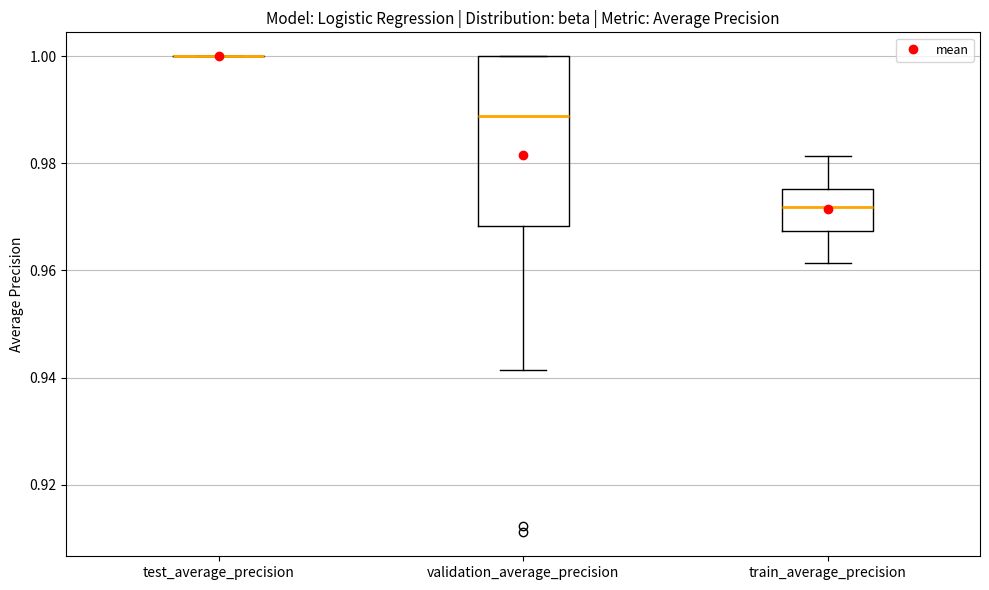

Reading left to right, read every box against the y-axis: the position of its median line, the range the box covers, and the ends of its whiskers. The values are not printed on the chart, so give them approximately, as read against the axis.

test_average_precision: box collapsed to a line at 1.000, whiskers 1.000 to 1.000
validation_average_precision: median 0.988, box 0.968 to 1.000, whiskers 0.942 to 1.000
train_average_precision: median 0.972, box 0.968 to 0.976, whiskers 0.962 to 0.982